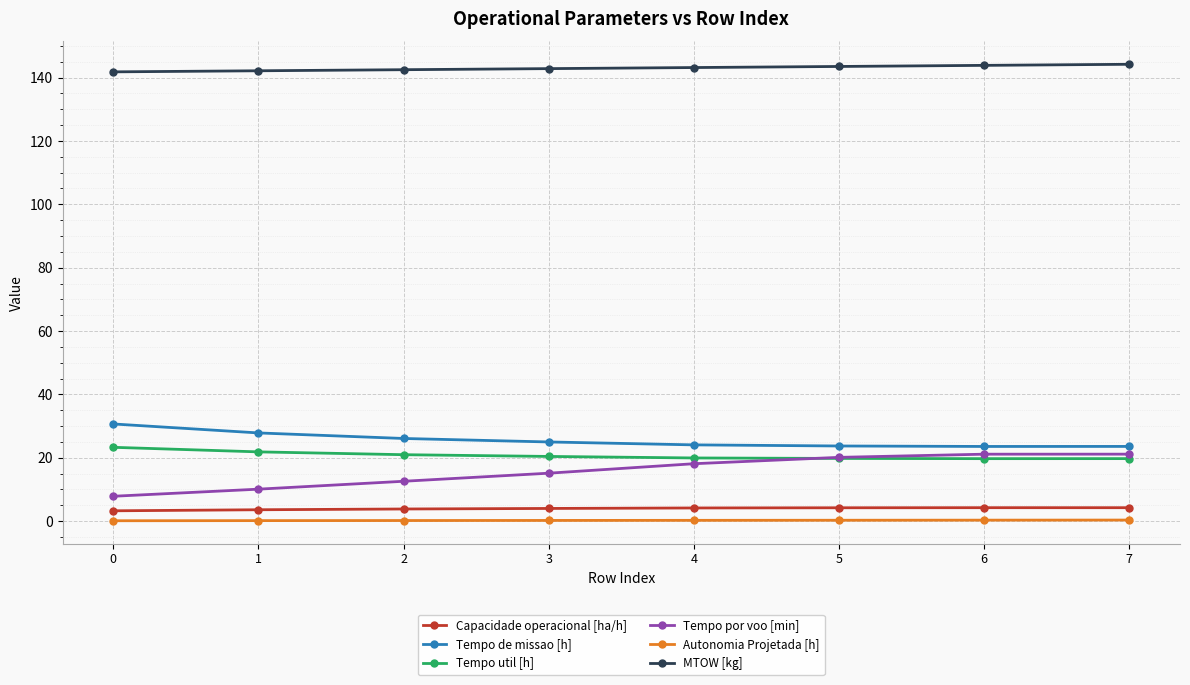

The MTOW [kg] series shows 41.3 at 4. True or false?

False